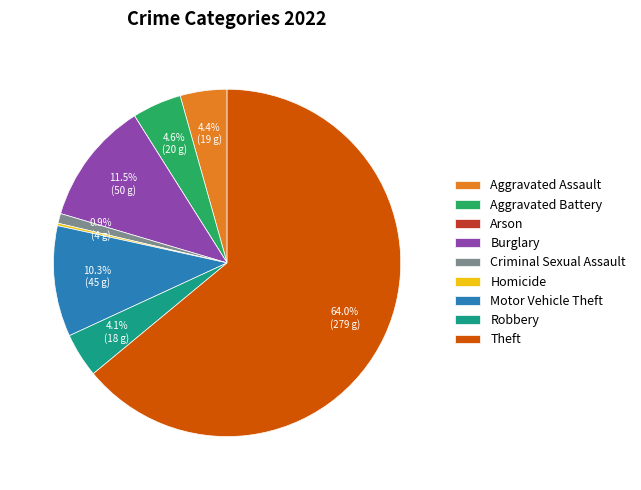

Is there any slice that represents more than half of the pie?

Yes